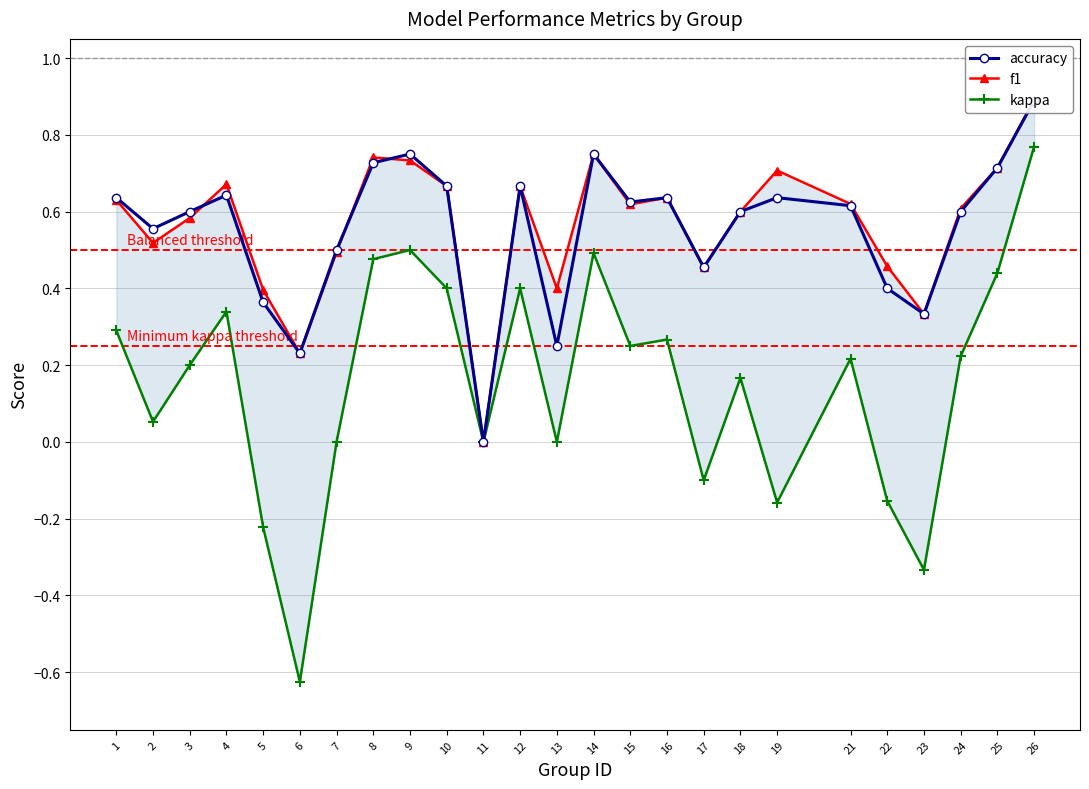

At which label does kappa first exceed 0?

1